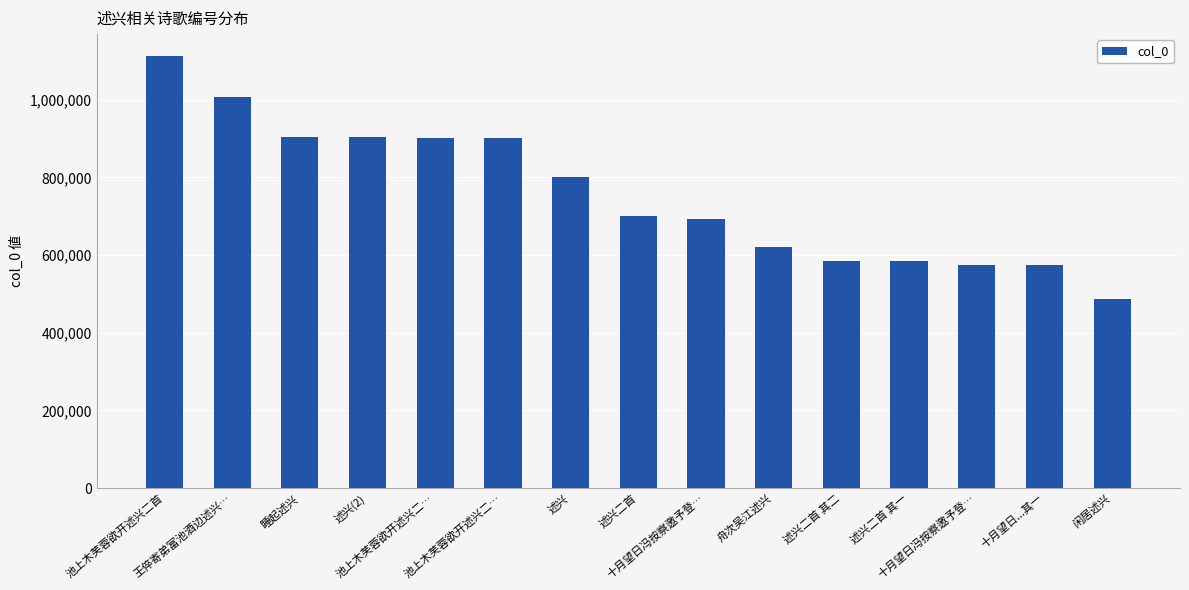

True or false: the data shows 733158 at 闲居述兴.

False